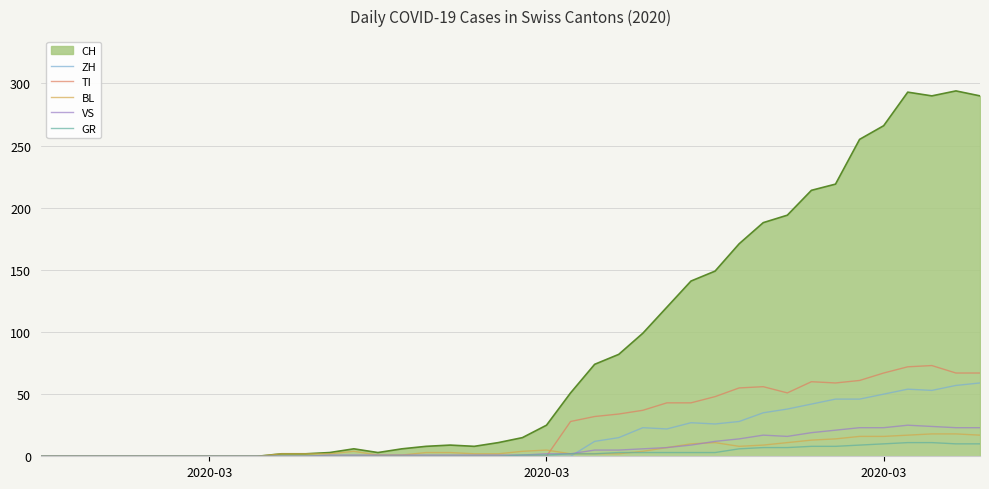

Which series has the largest total across all categories?

CH